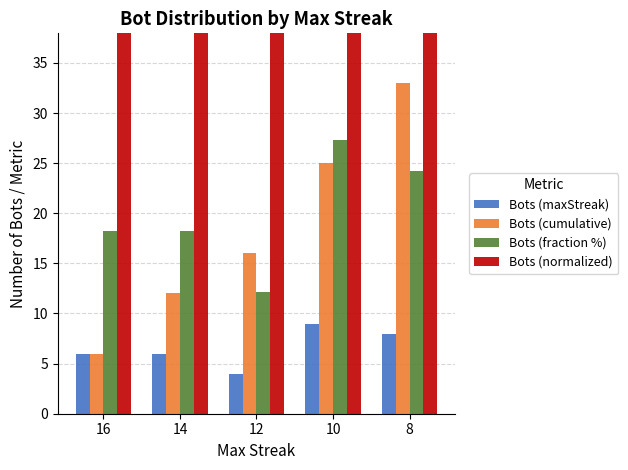

Is it true that Bots (cumulative) equals 6.0 at 16?

True